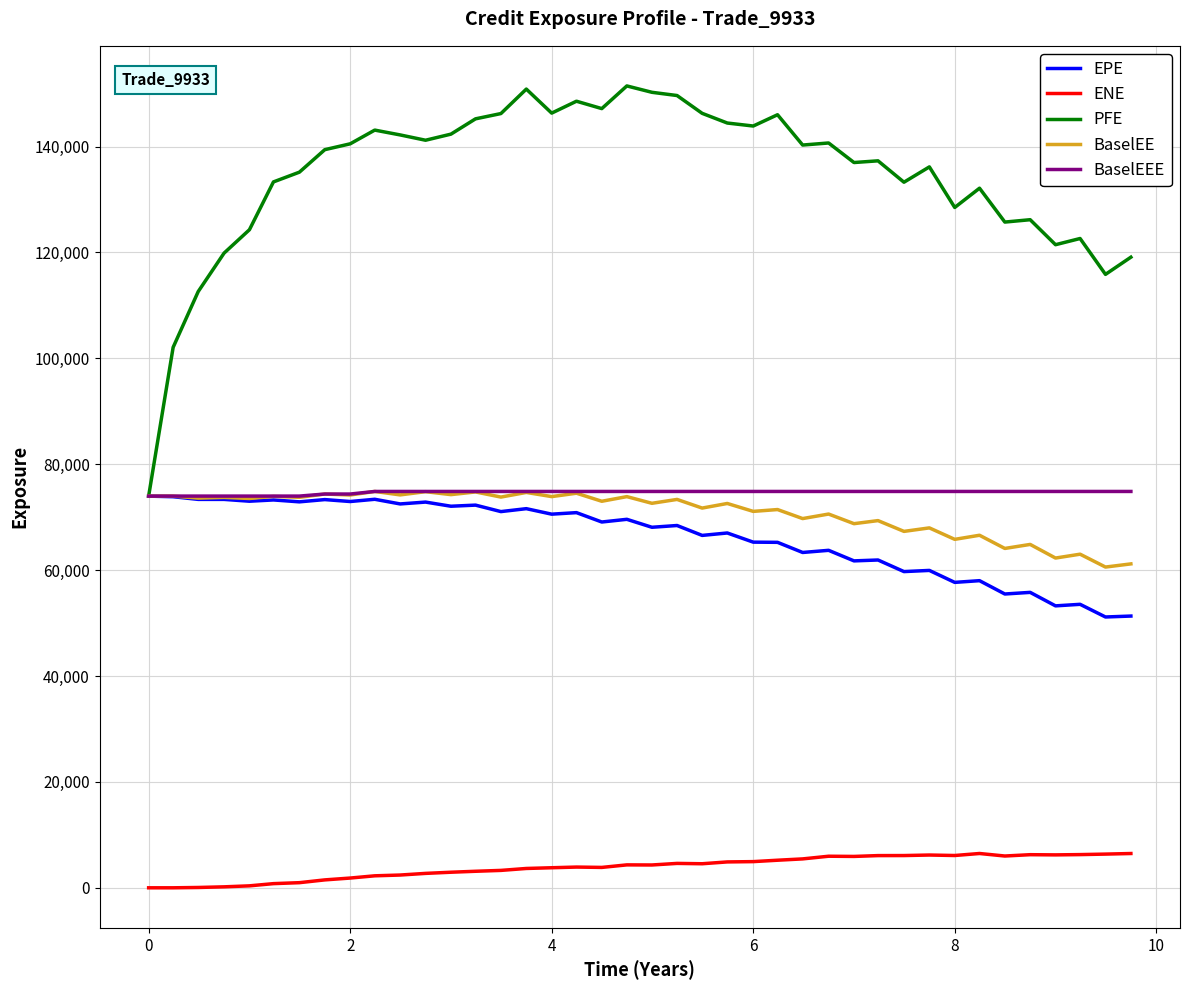

What is the maximum value for ENE?

6478.6